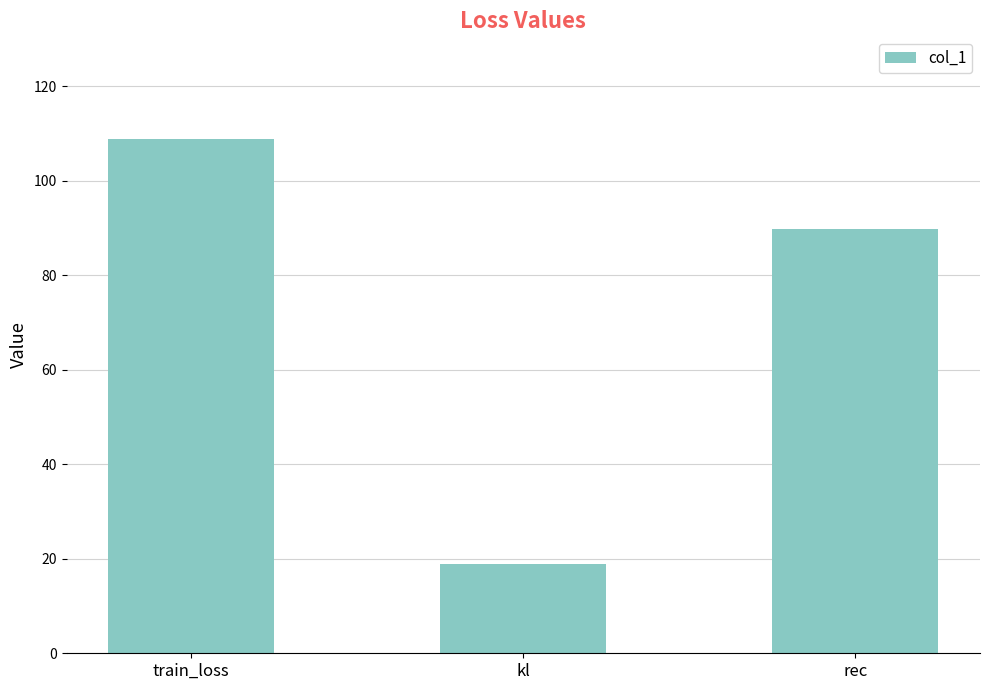

Does the chart contain any negative values?

No